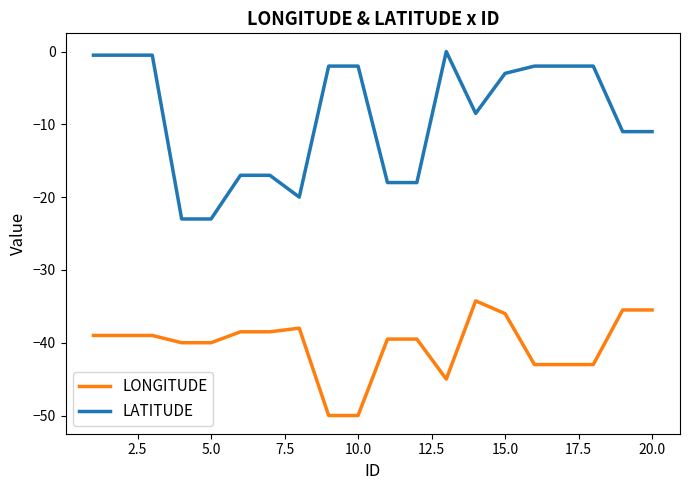

Rank the series by their average value, from lowest to highest.

LONGITUDE, LATITUDE